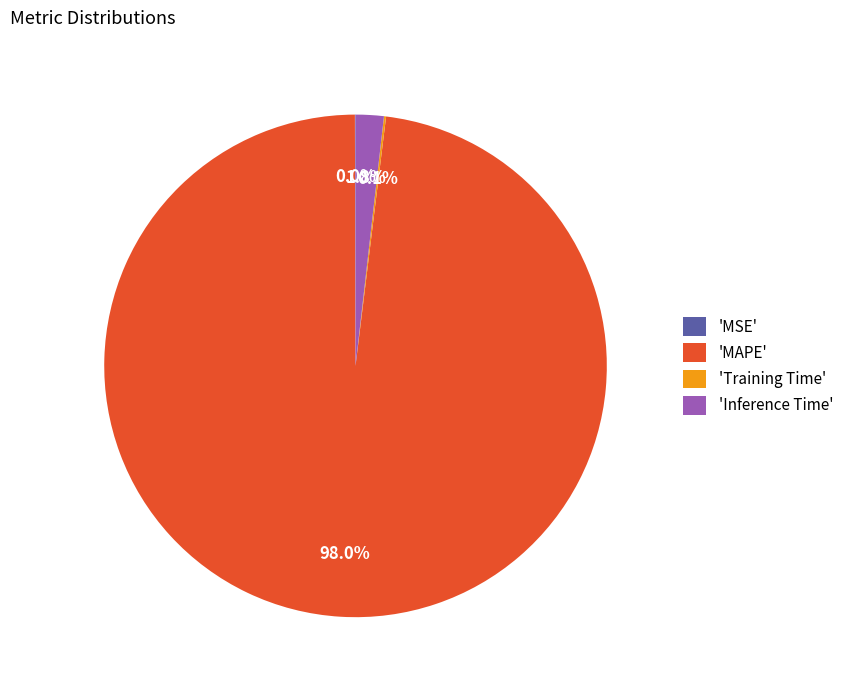

What is the largest slice in the pie chart?

'MAPE'